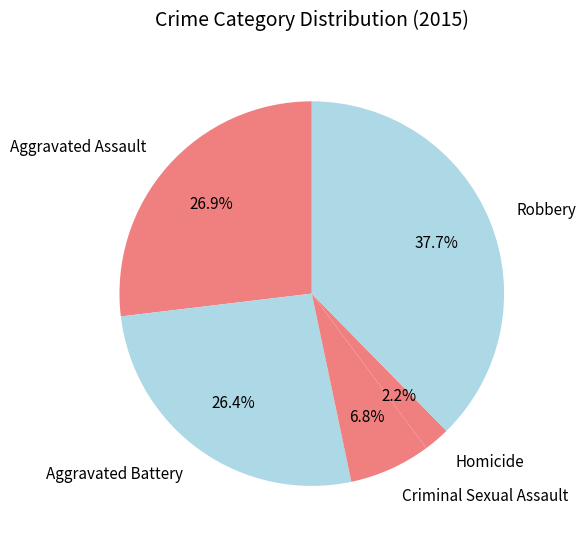

Count the number of slices in the pie.

5